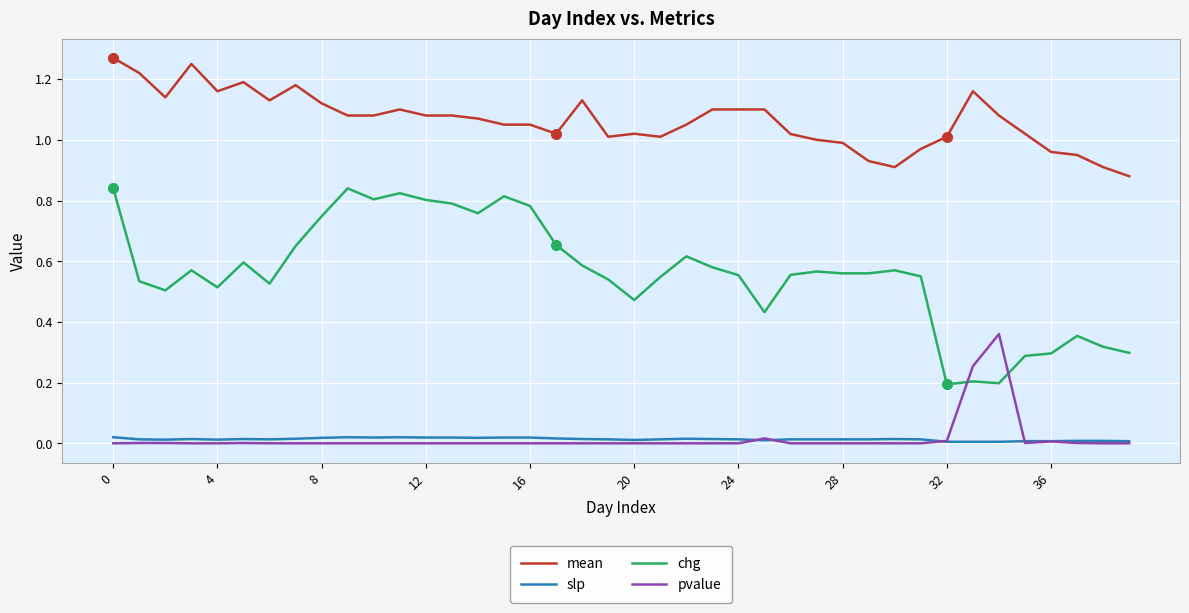

List the series in order of their peak value, highest first.

mean, chg, pvalue, slp